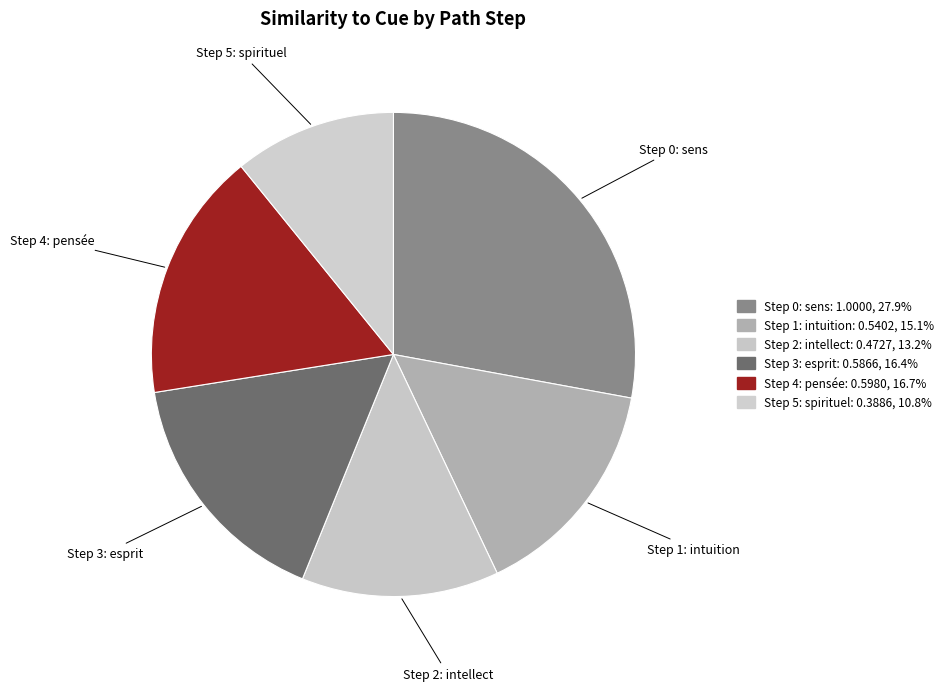

Is Step 3: esprit the majority of the pie?

No